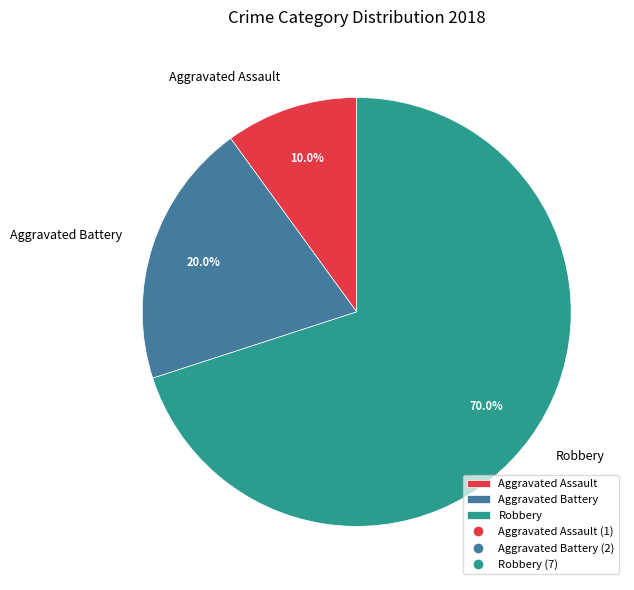

Which category has the smallest portion of the pie?

Aggravated Assault